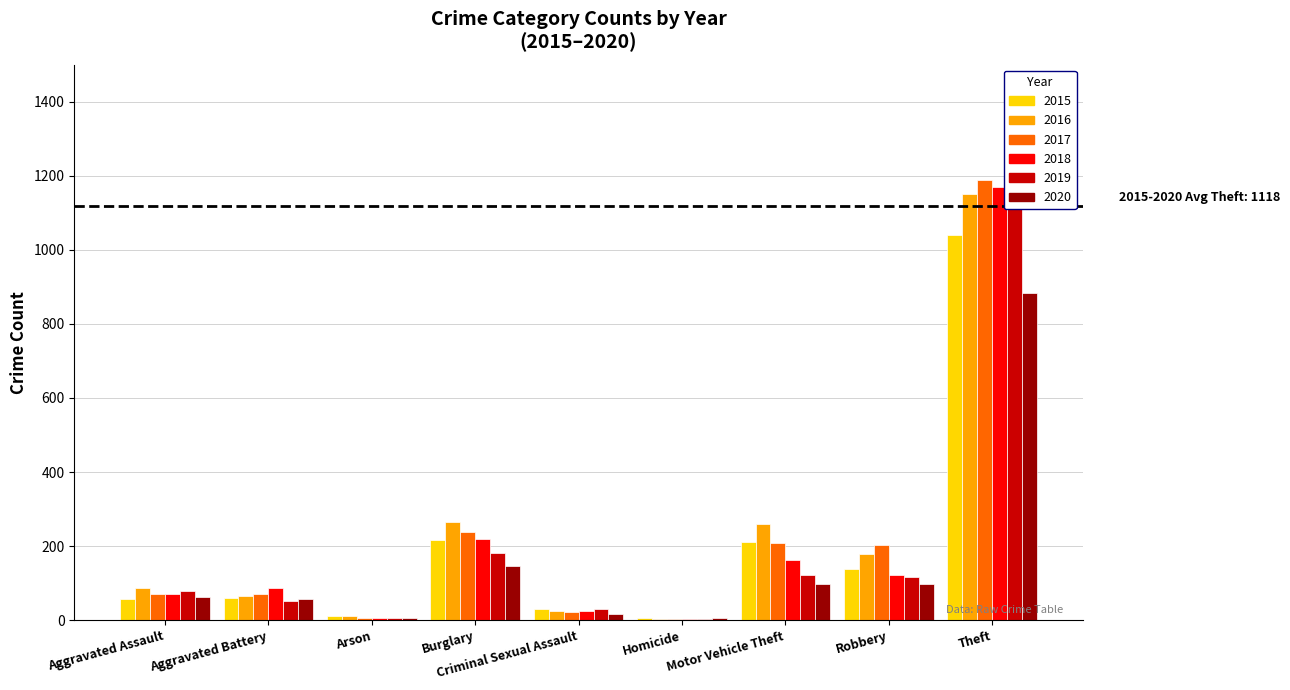

At which label does 2020 first exceed 62?

Burglary